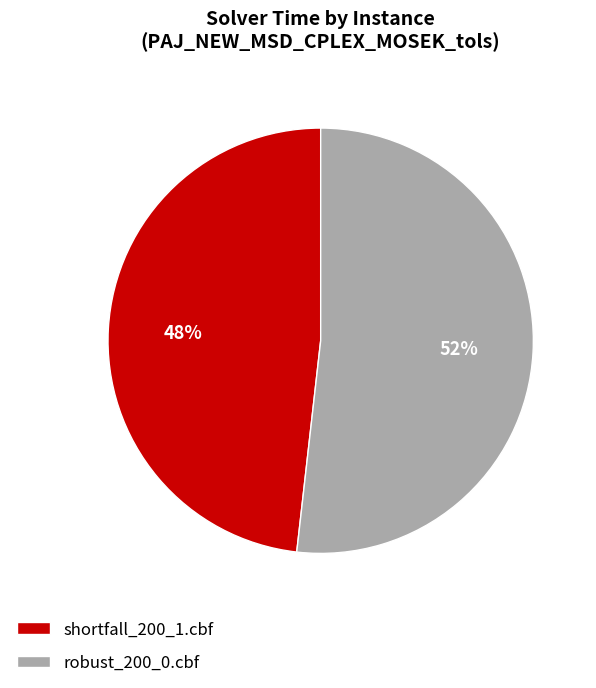

Which slice represents more than half of the pie?

robust_200_0.cbf